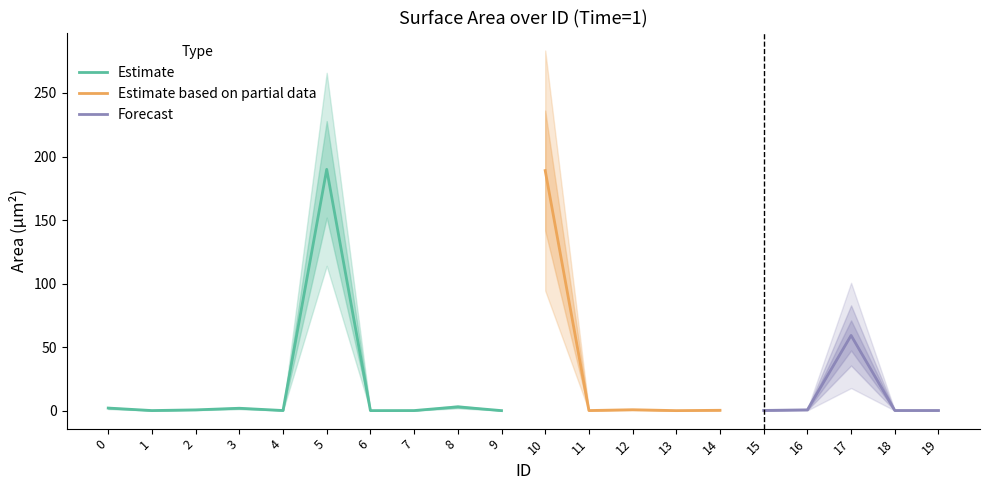

Which has a higher value, 9 or 14?

14